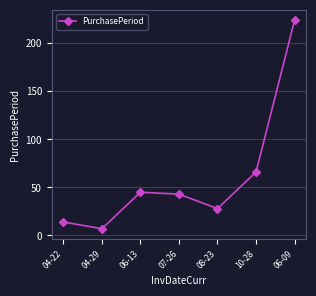

At which label does the data first exceed 43?

06-13